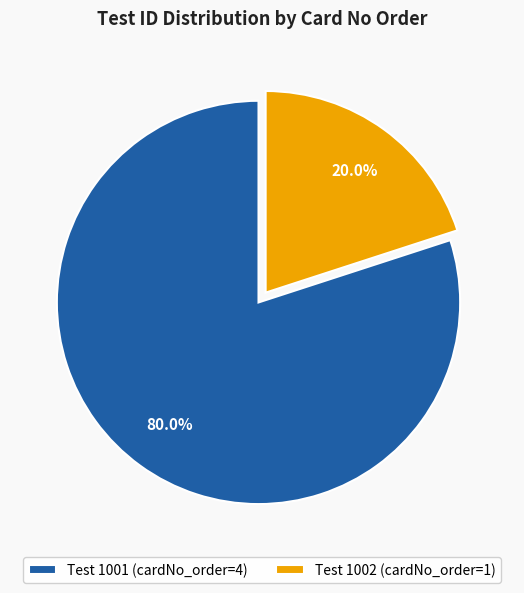

Between Test 1001 (cardNo_order=4) and Test 1002 (cardNo_order=1), which is larger?

Test 1001 (cardNo_order=4)